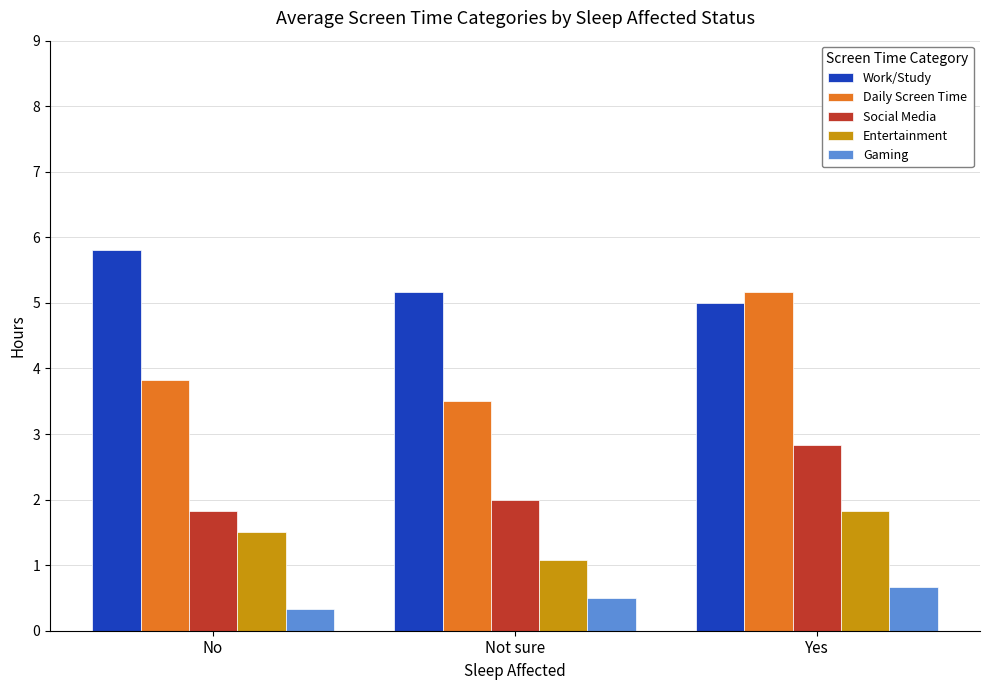

Rank the series at No from highest to lowest value.

Work/Study, Daily Screen Time, Social Media, Entertainment, Gaming